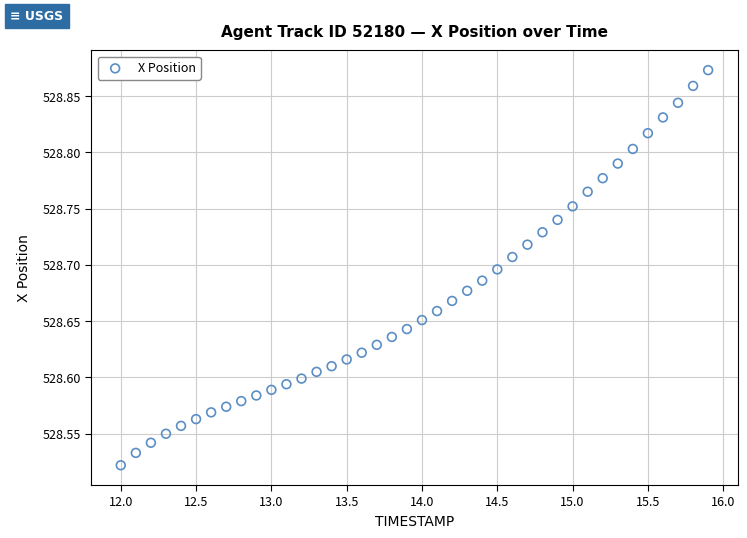

What is the range of Y values (max minus min)?

0.4